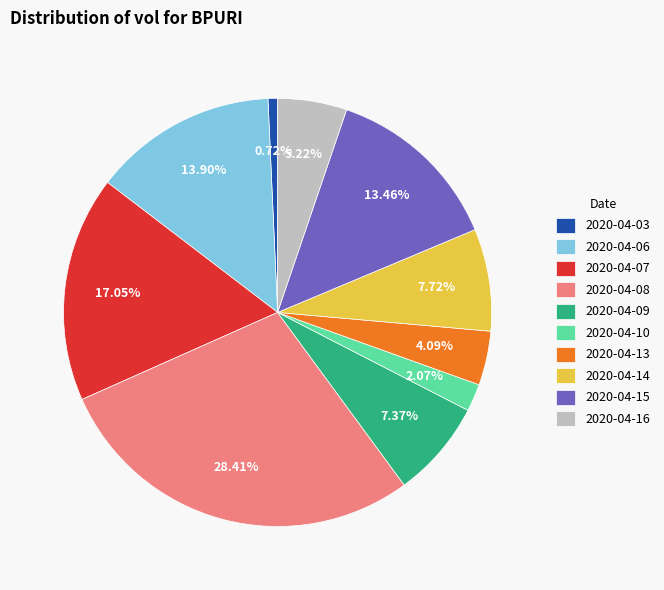

How much of the chart is everything except 2020-04-06?

86.1%